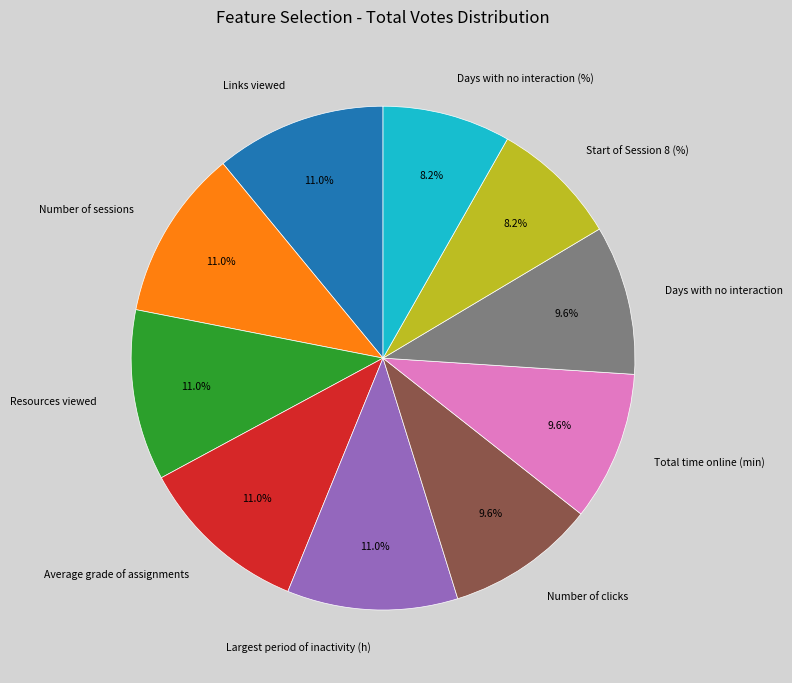

To the nearest percent, what percentage of the pie is Days with no interaction (%)?

8%